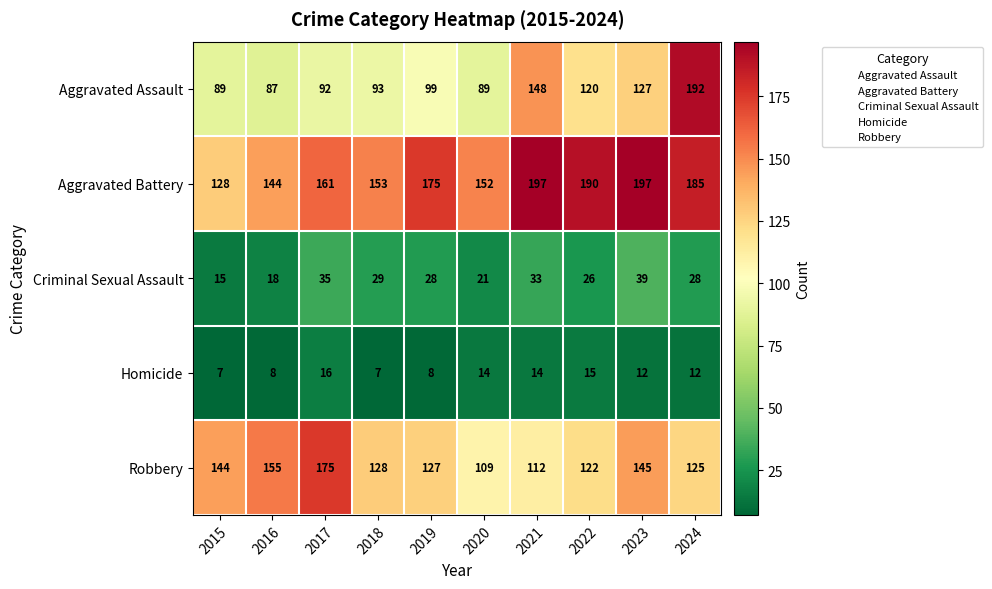

What is the sum of all Aggravated Assault values?

1136